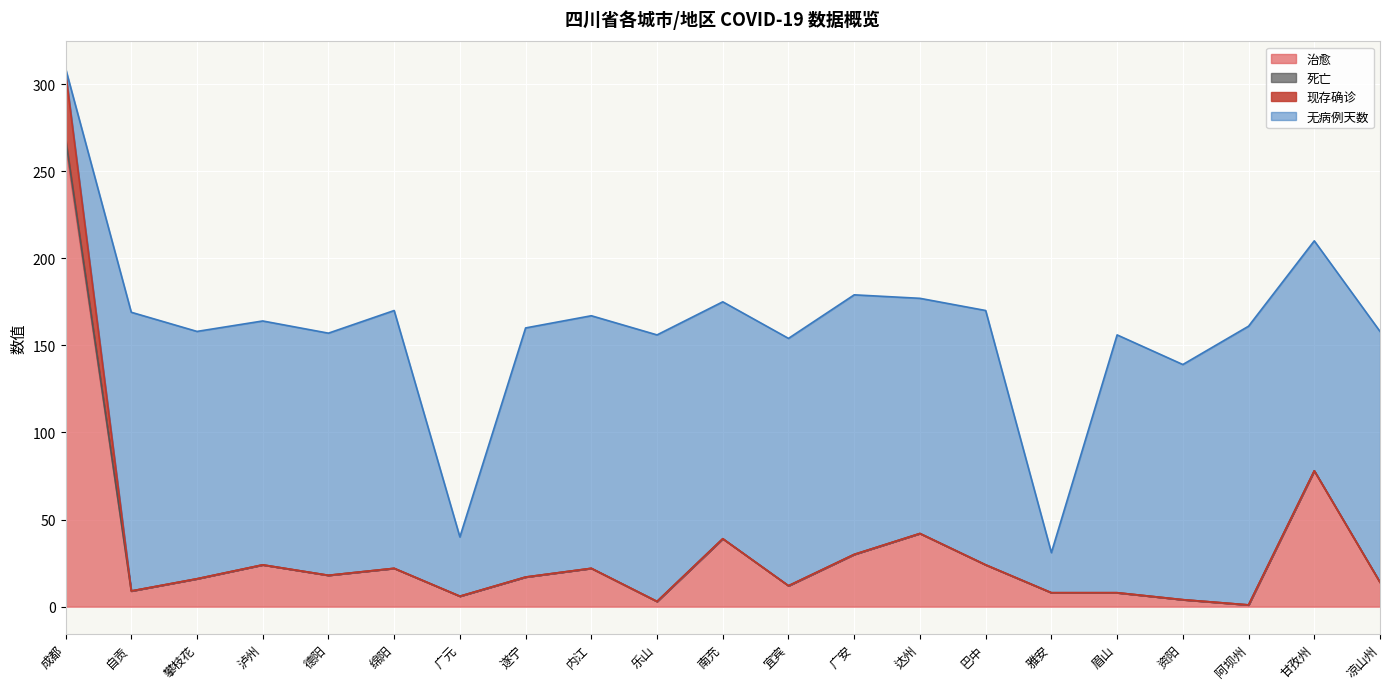

True or false: 治愈 and 死亡 intersect in this chart.

False